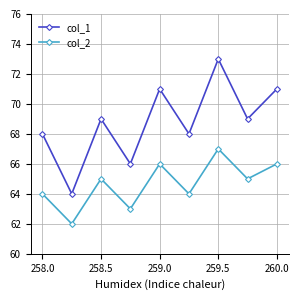

What is the value of the col_2 point at the 2nd from the left?

62